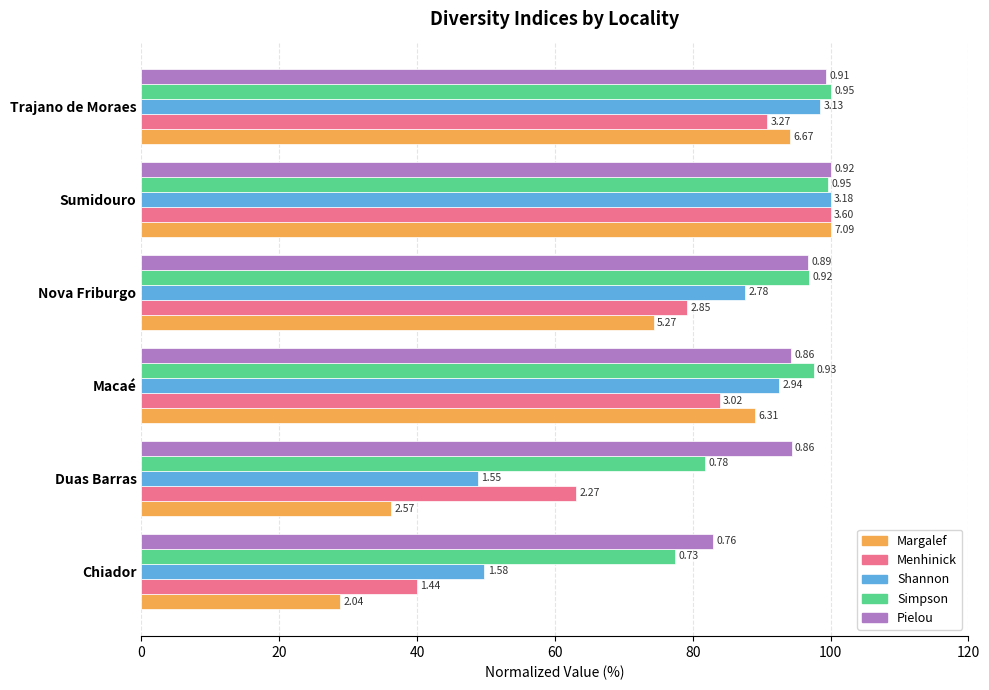

What are all the series names shown in the legend?

Margalef, Menhinick, Shannon, Simpson, Pielou